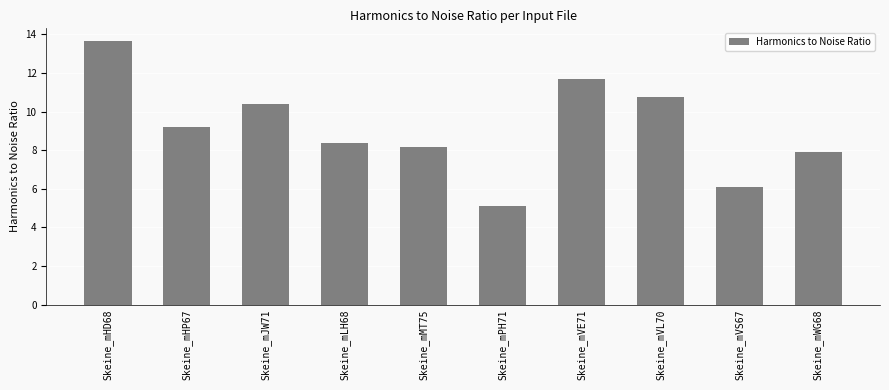

Between Skeine_mHD68 and Skeine_mVS67, which is larger?

Skeine_mHD68